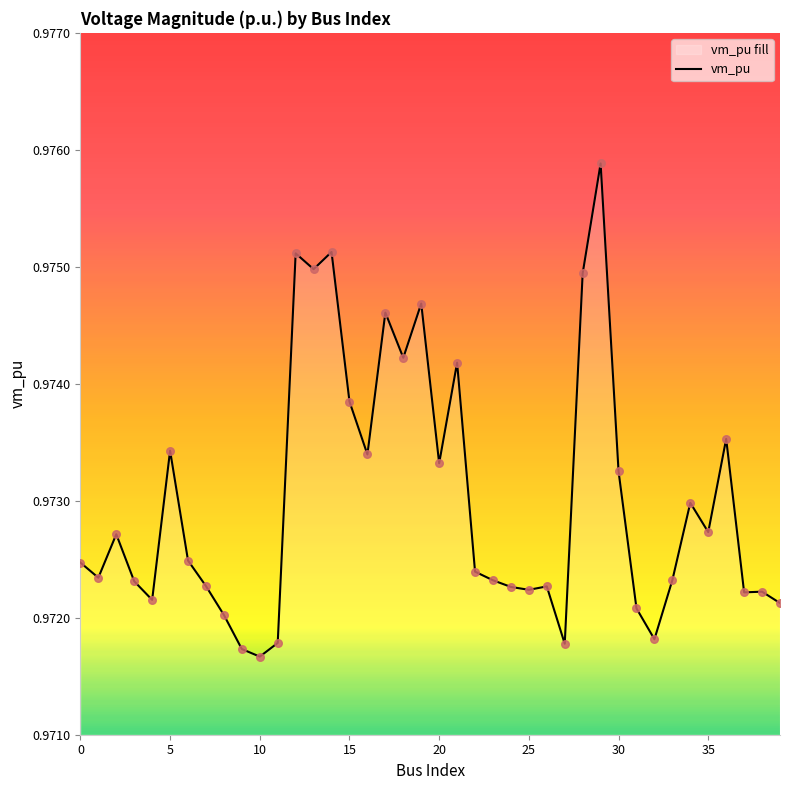

Between 15 and 17, which is larger?

17